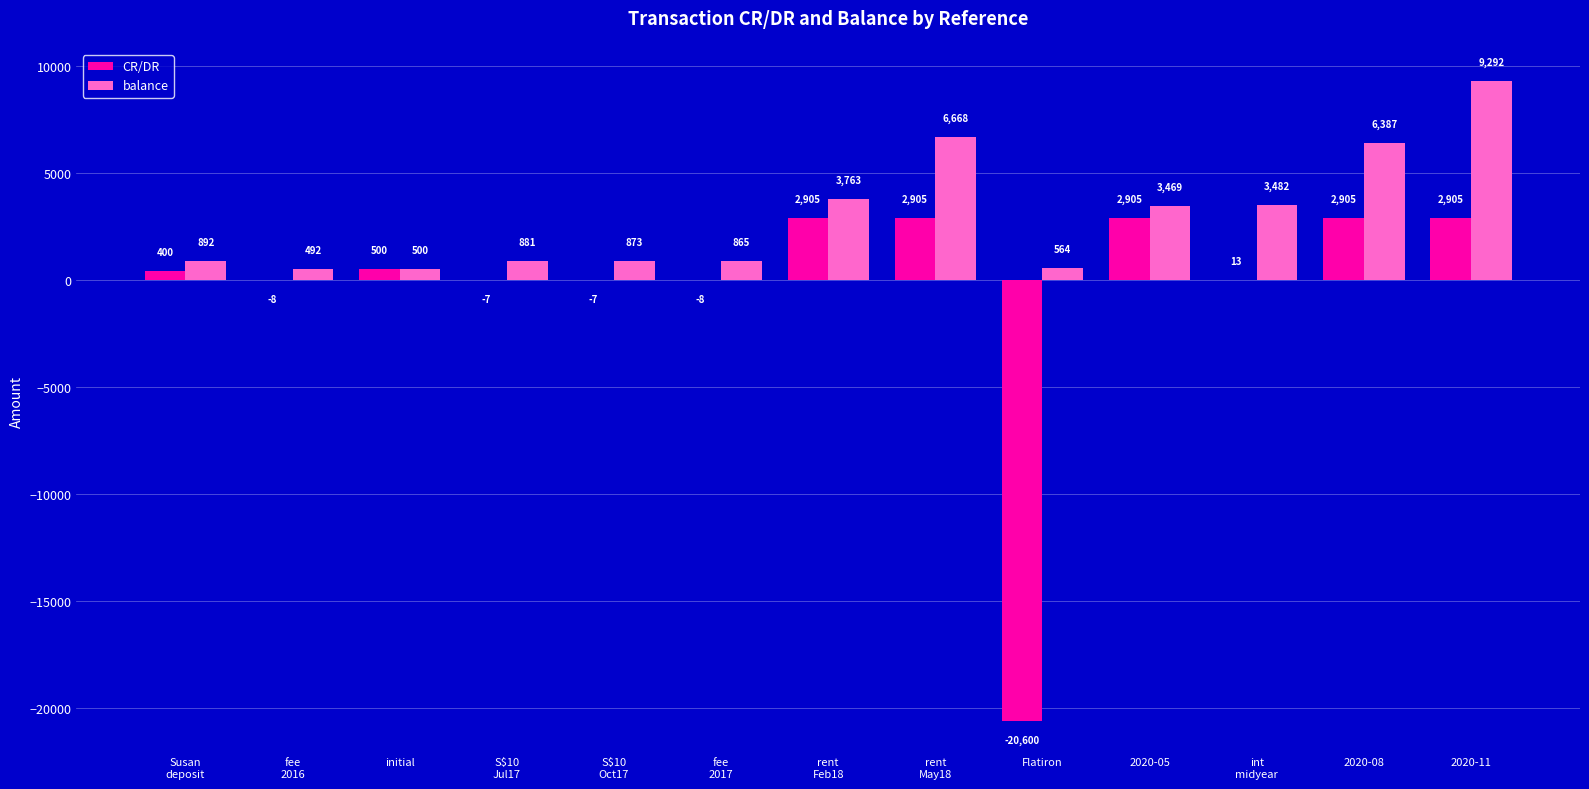

The CR/DR series shows 4516.8 at rent
Feb18. True or false?

False